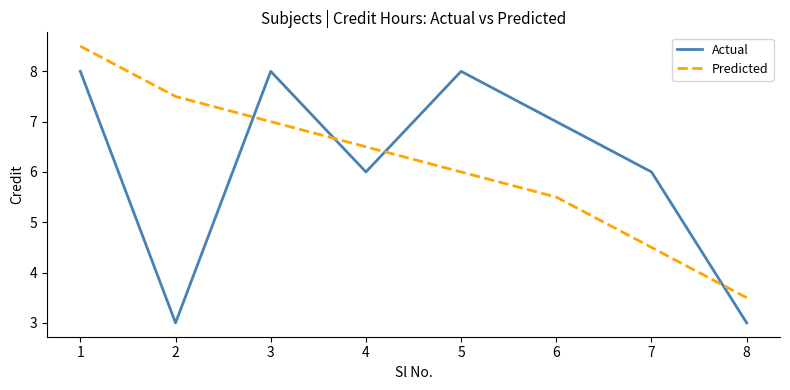

What is the sum of the Actual values at 4 and 2?

9.0